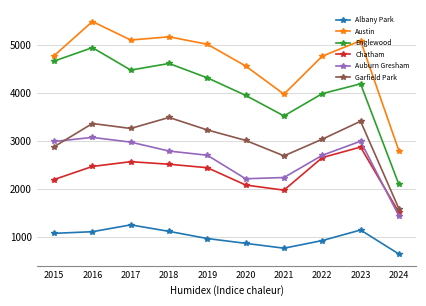

Which category has the lowest value across all series?

2024